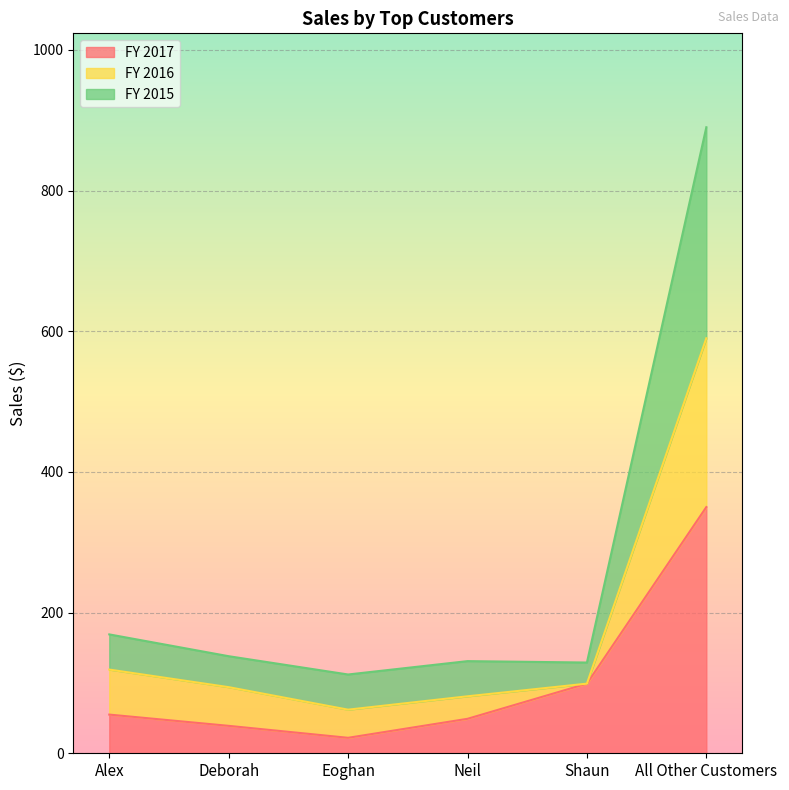

True or false: FY 2017 has more than 0 points higher than both neighbors.

False